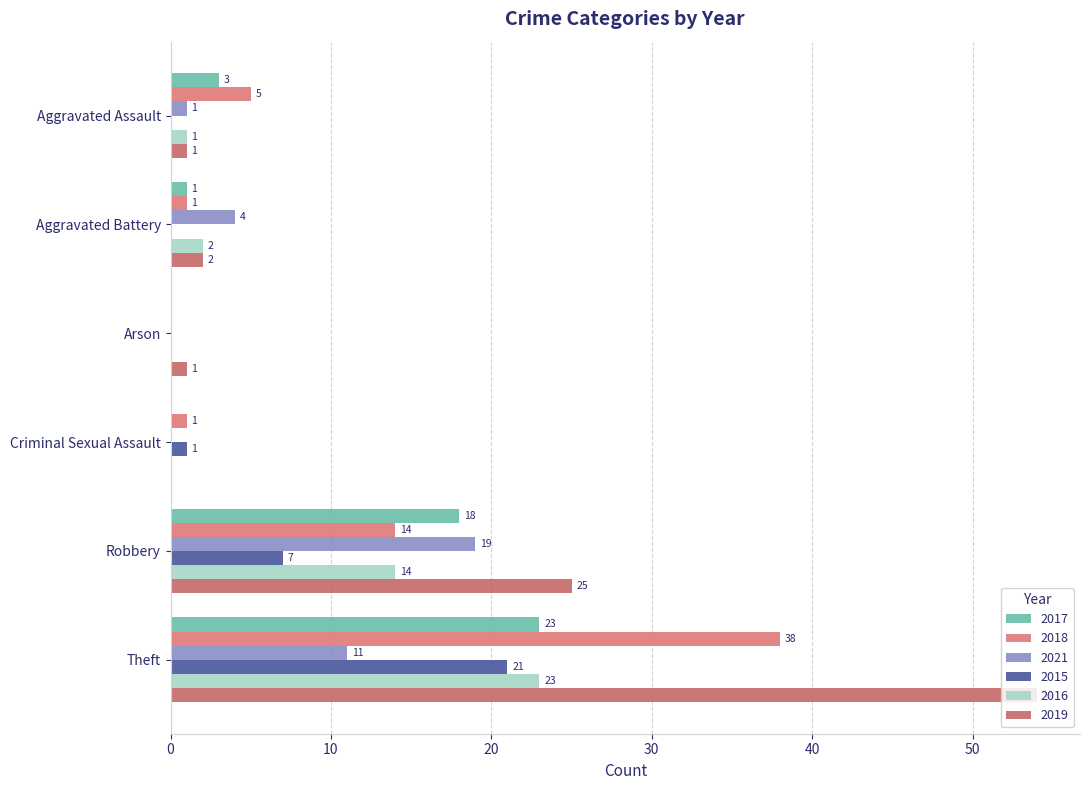

Which category has the lowest value across all series?

Arson